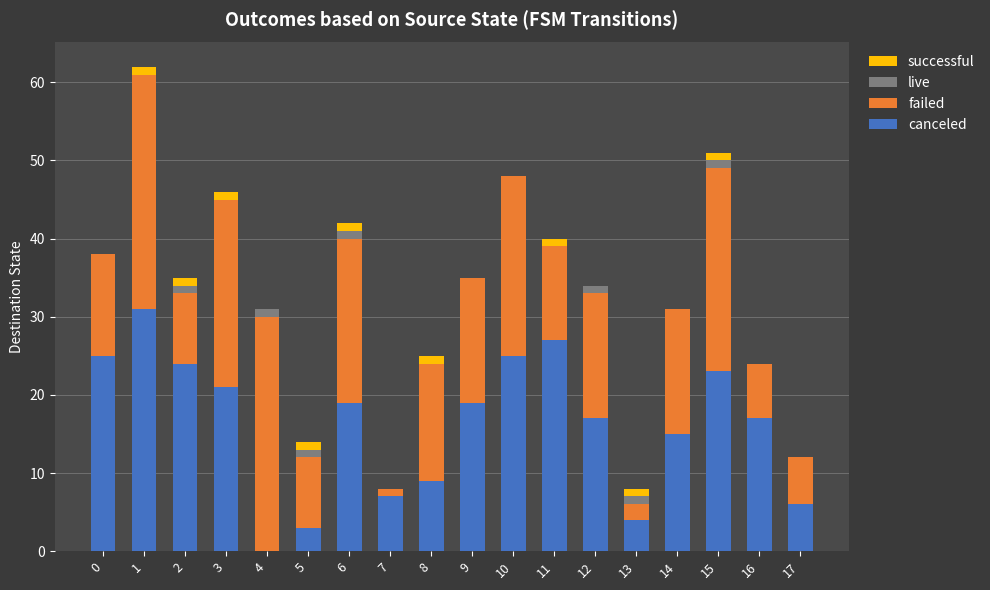

The value of canceled at 3 is 29. True or false?

False